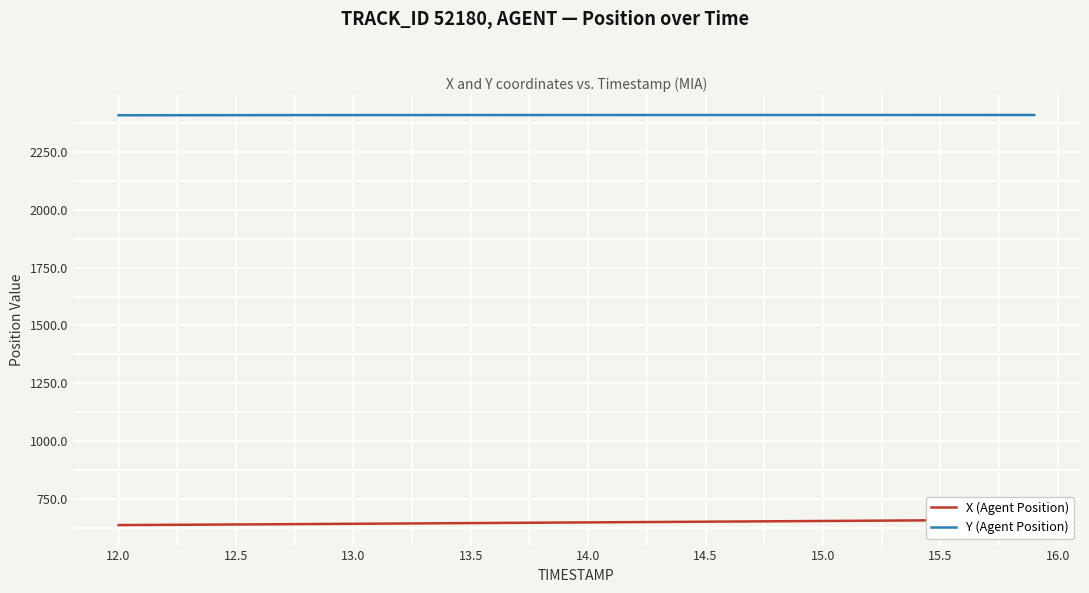

At how many categories does at least one series exceed 1737?

40